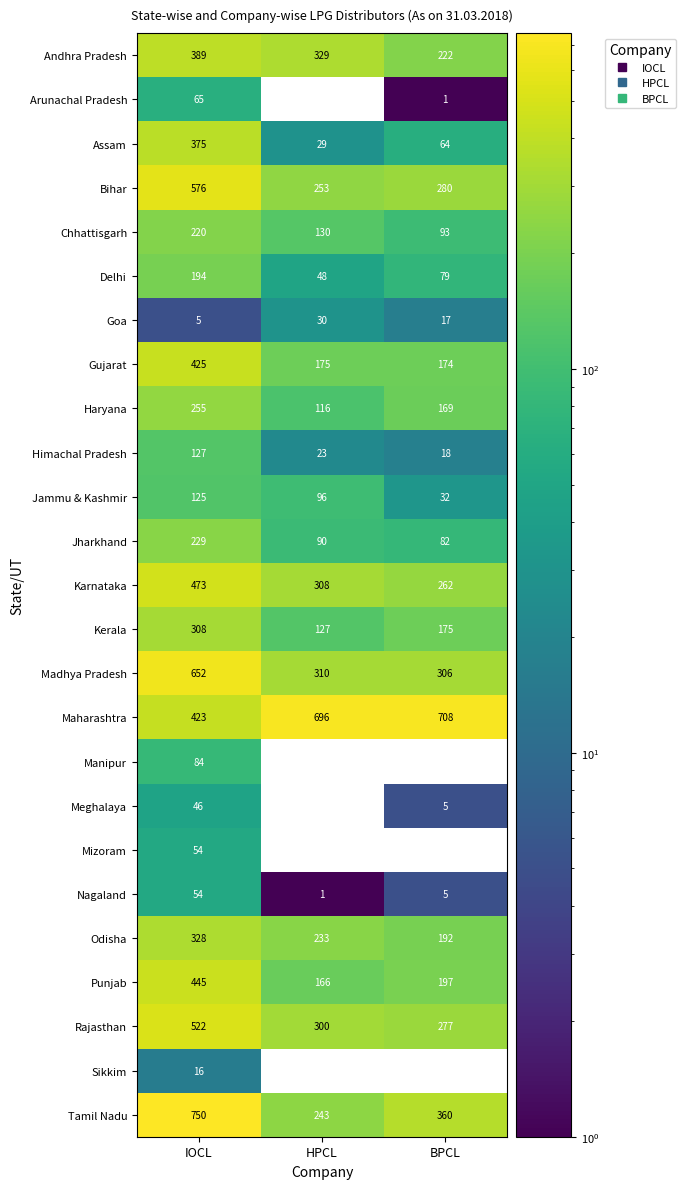

Which series has the largest range (max minus min)?

Tamil Nadu